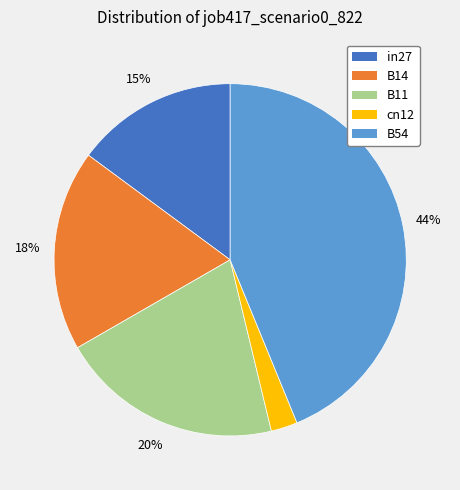

To the nearest percent, what portion does B54 represent?

44%